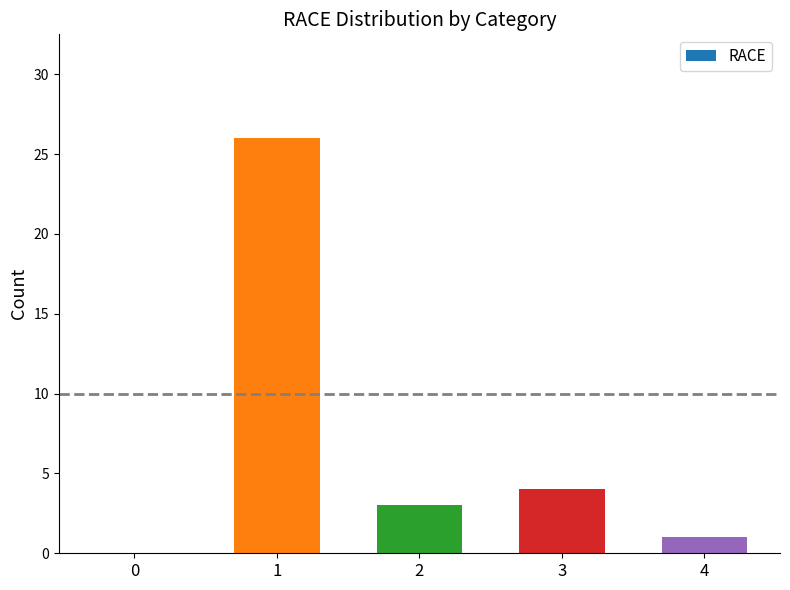

How many positive values are there?

4